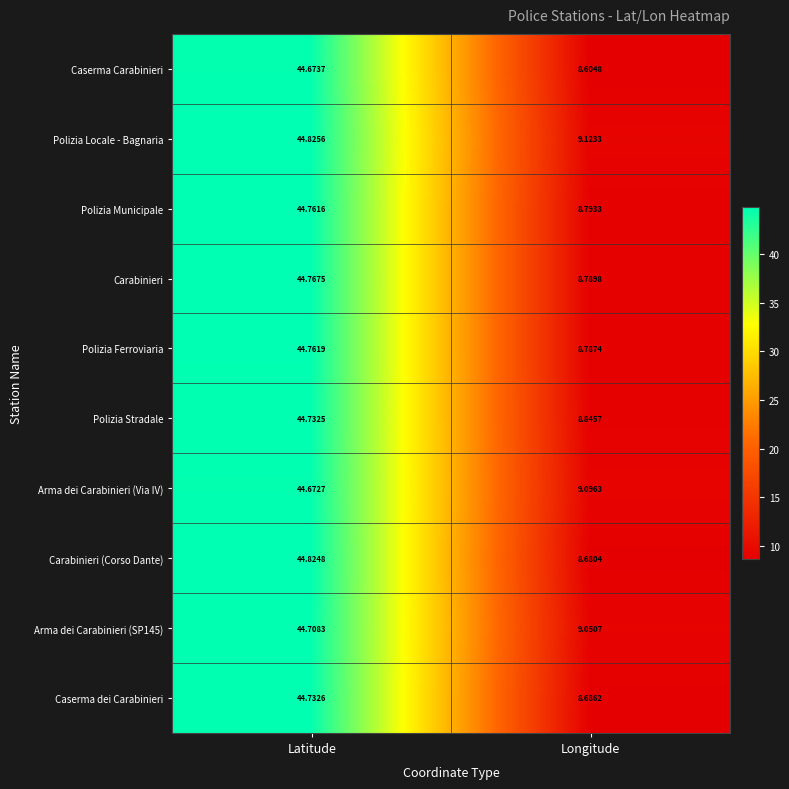

At which label is Carabinieri closest to 26?

Longitude